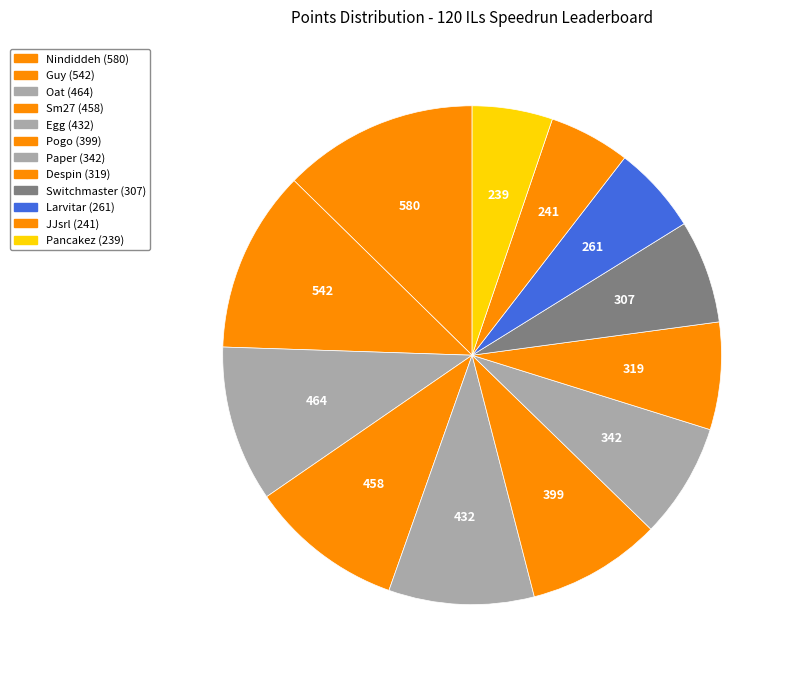

How many segments does this pie chart have?

12